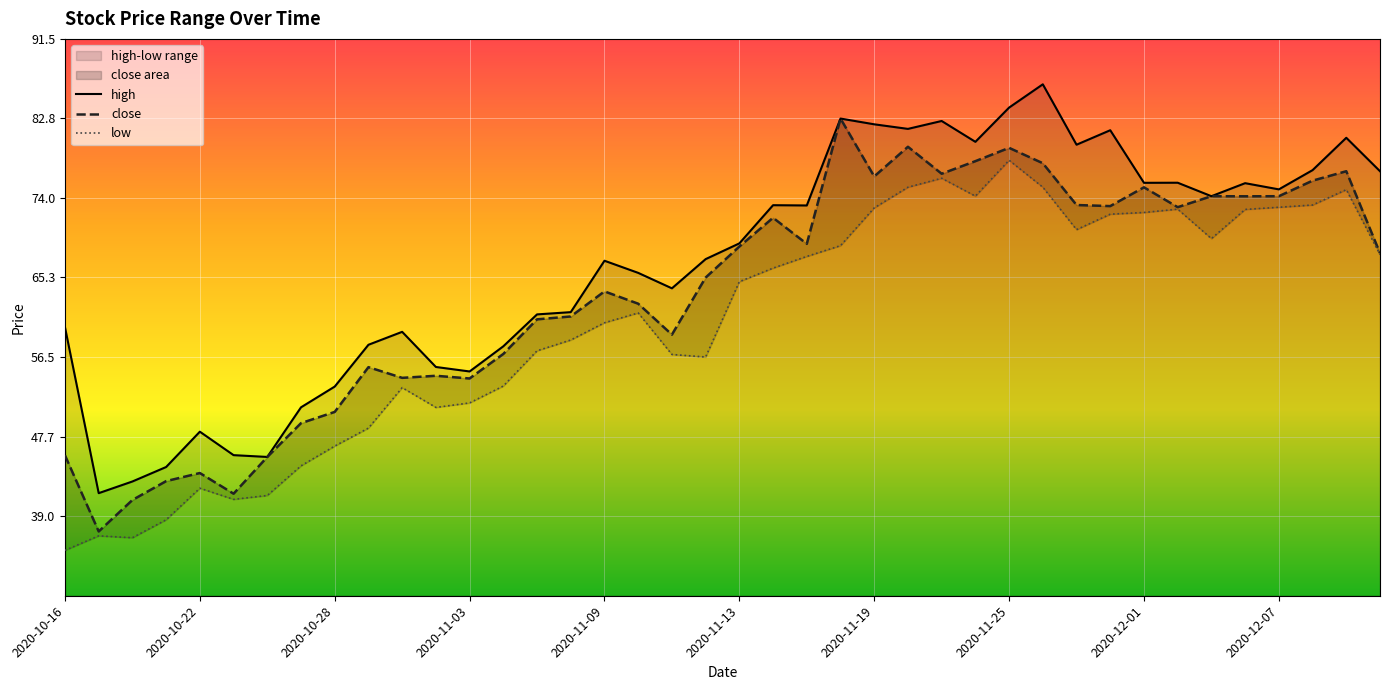

The close series shows 10.5 at 2020-11-03. True or false?

False